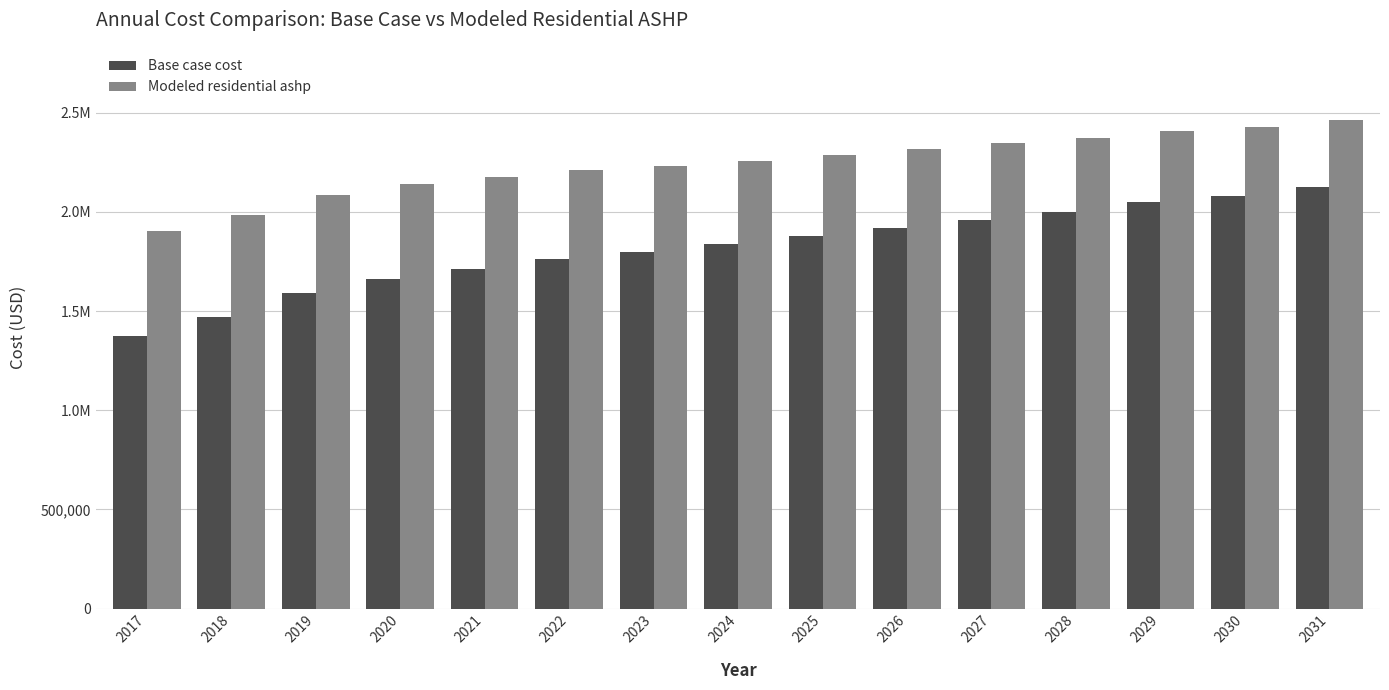

Are the bars horizontal?

No